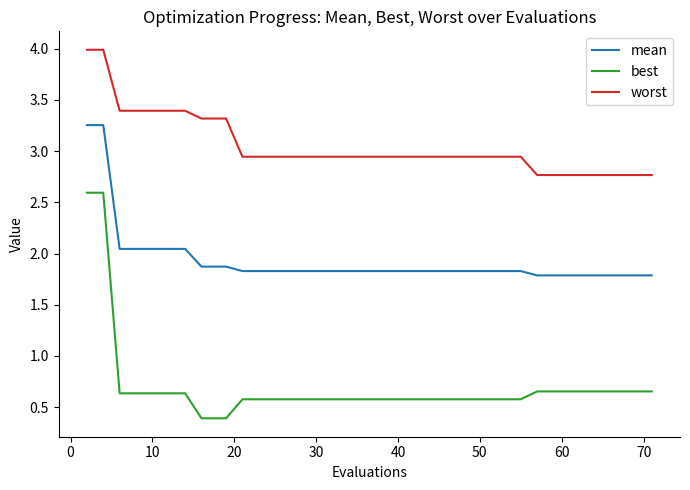

Which series has the largest range (max minus min)?

best